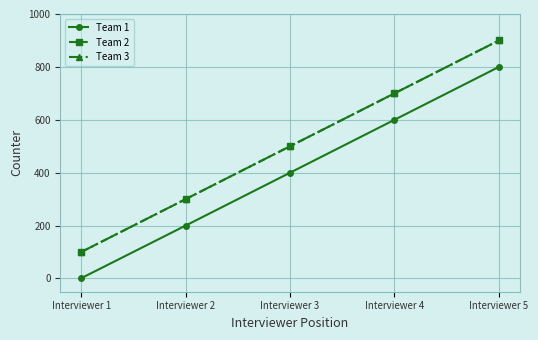

Does the chart have visible grid lines?

Yes